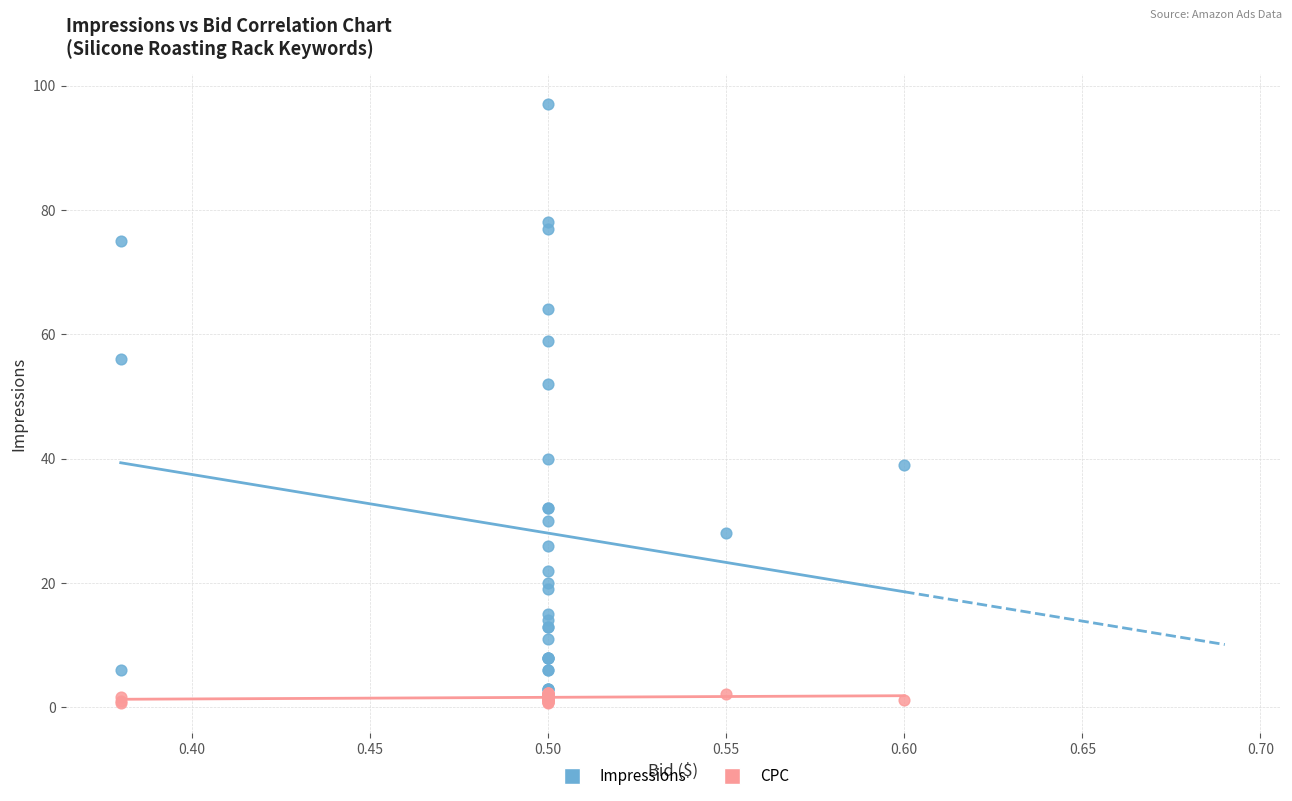

Across all series, what Y value is closest to 48?

52.0